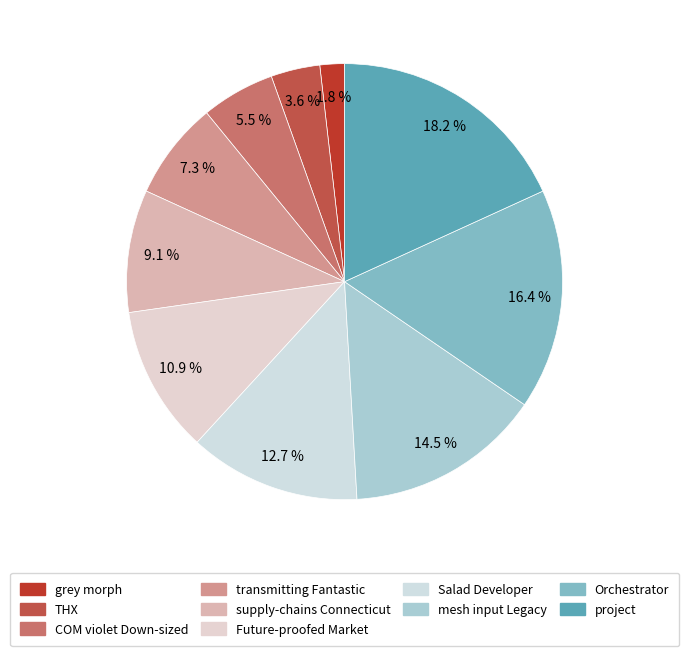

Between mesh input Legacy and Salad Developer, which is larger?

mesh input Legacy